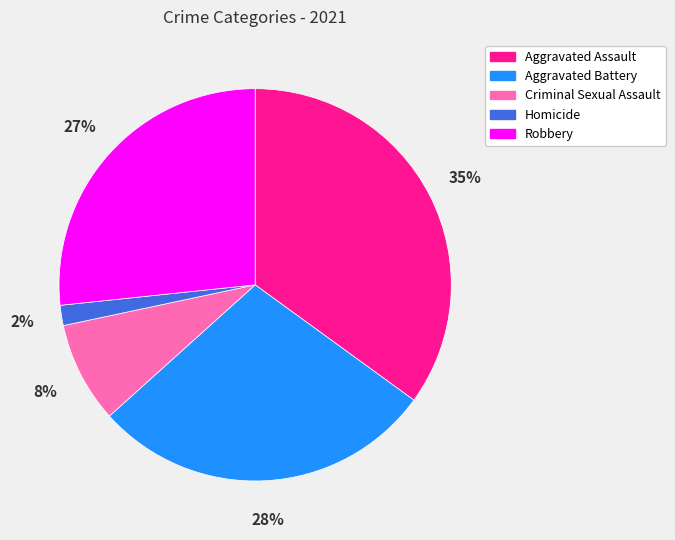

How many segments does this pie chart have?

5